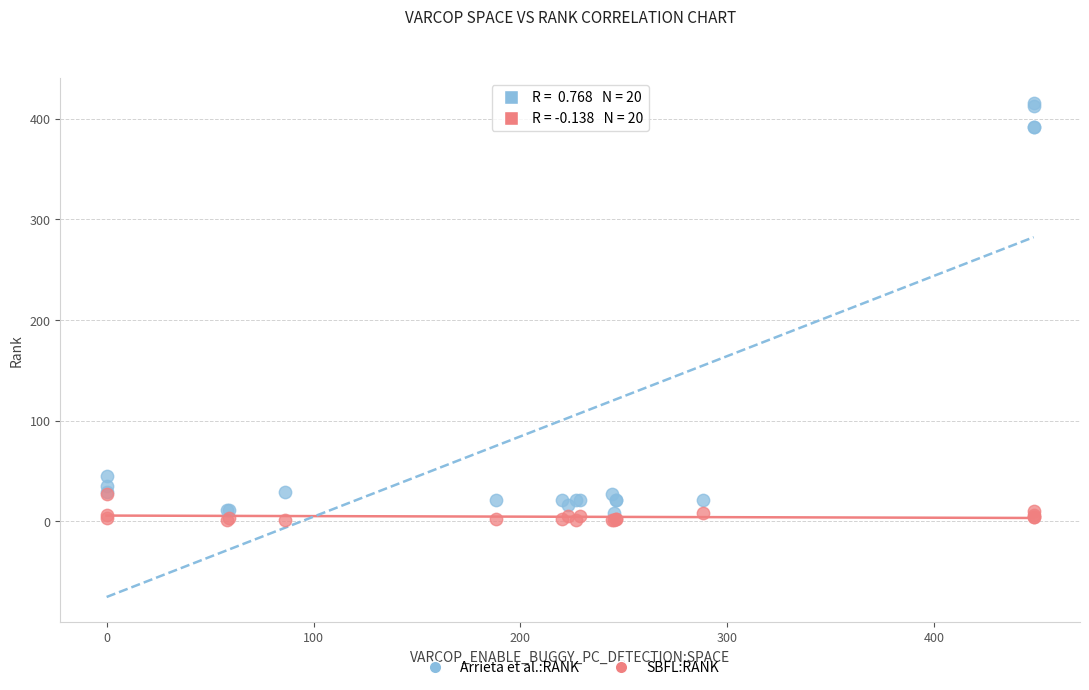

Across all series, what Y value is closest to 208?

45